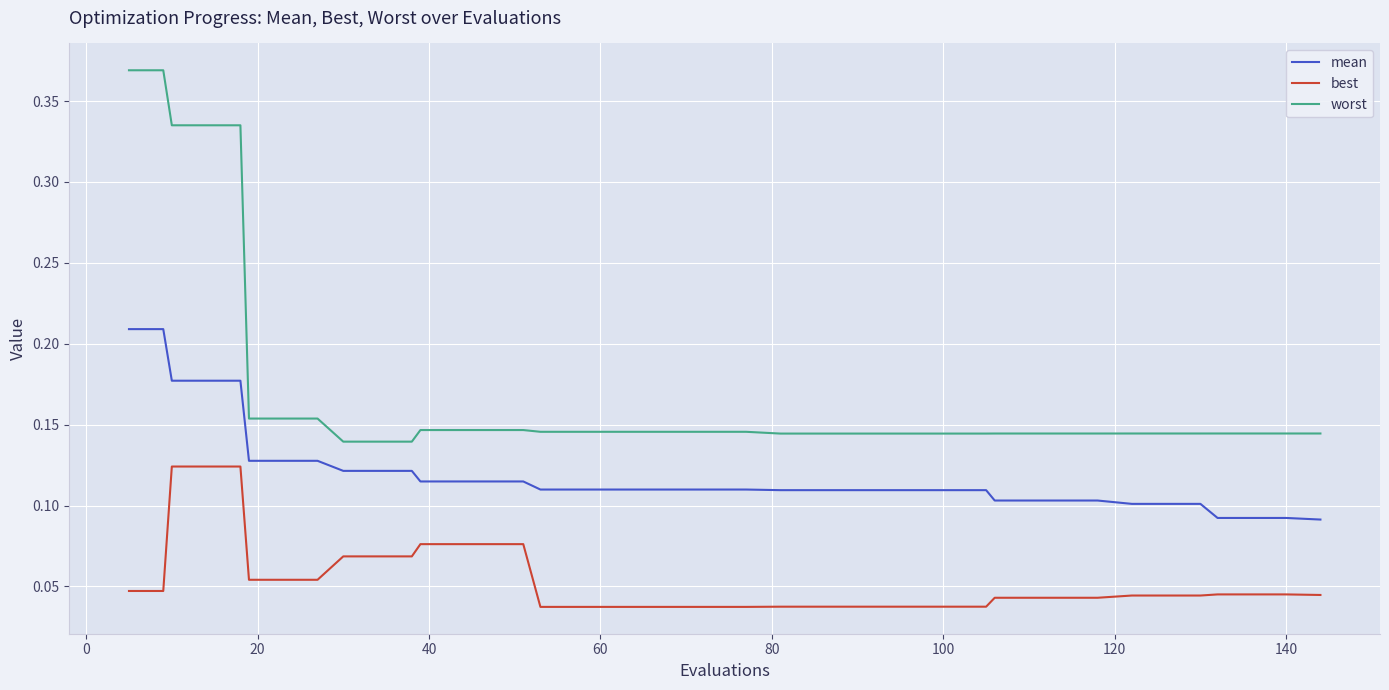

Which series has the largest range (max minus min)?

worst